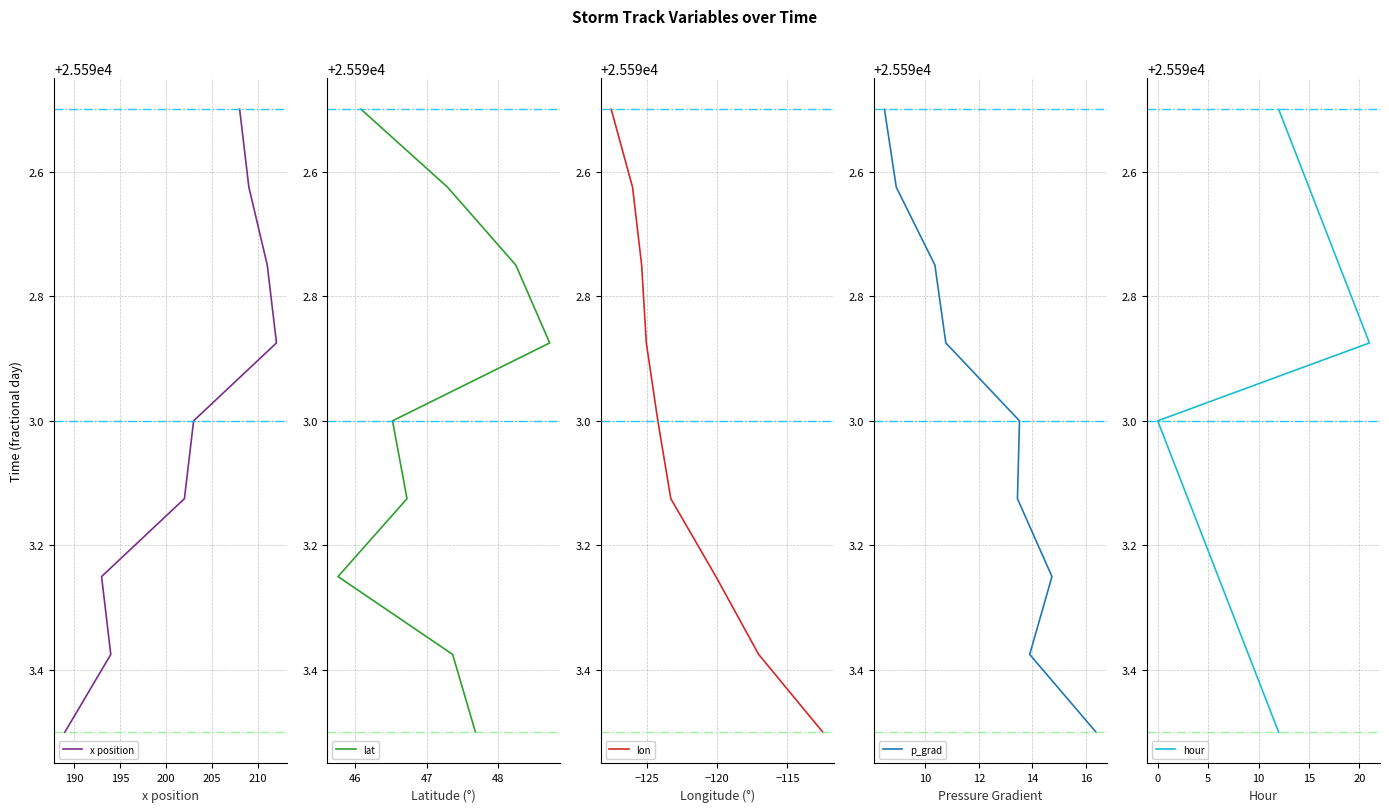

What is the label of the 5th point from the right?

205